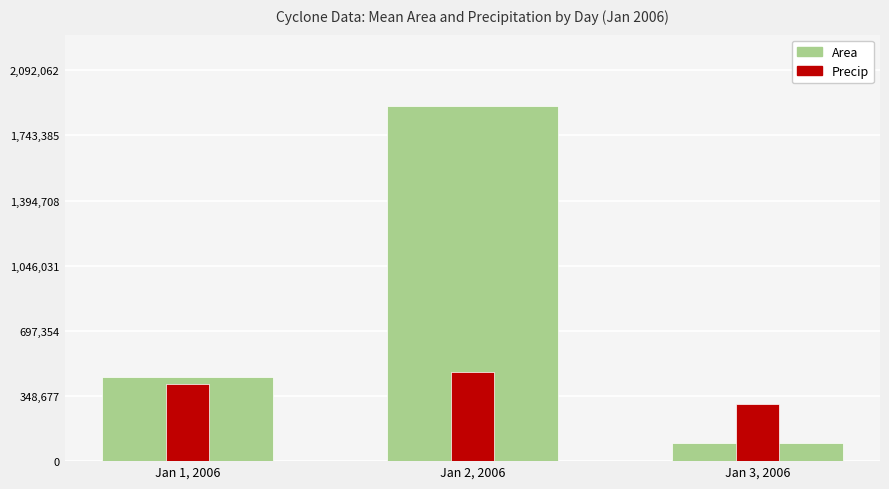

At which category is the sum across all series the highest?

Jan 2, 2006